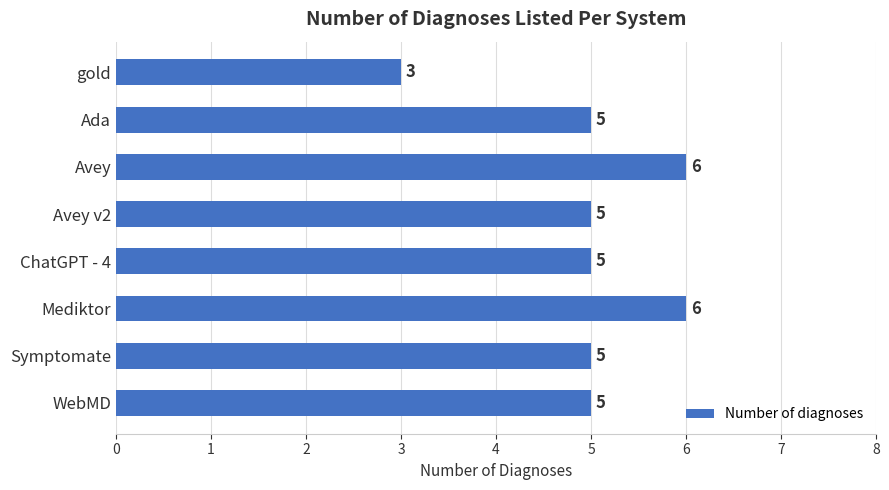

Reading bottom to top, transcribe all the data shown in this chart.

WebMD=5	Symptomate=5	Mediktor=6	ChatGPT - 4=5	Avey v2=5	Avey=6	Ada=5	gold=3